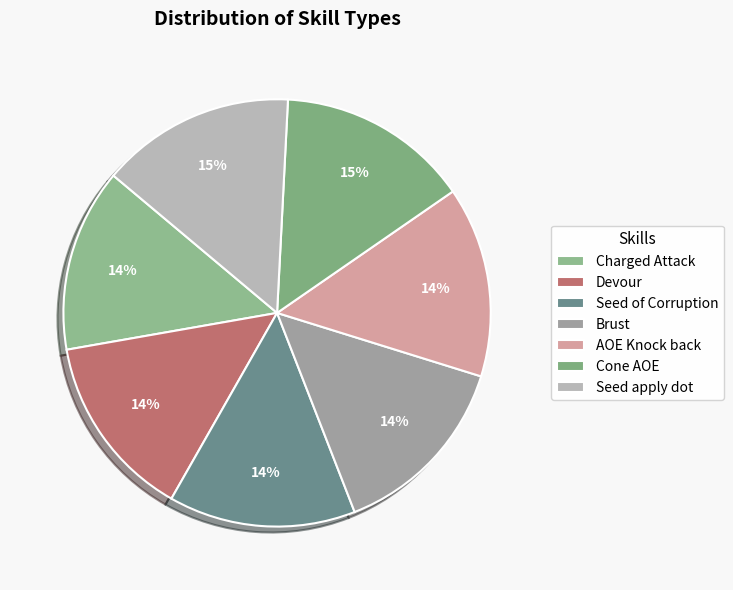

How many segments does this pie chart have?

7